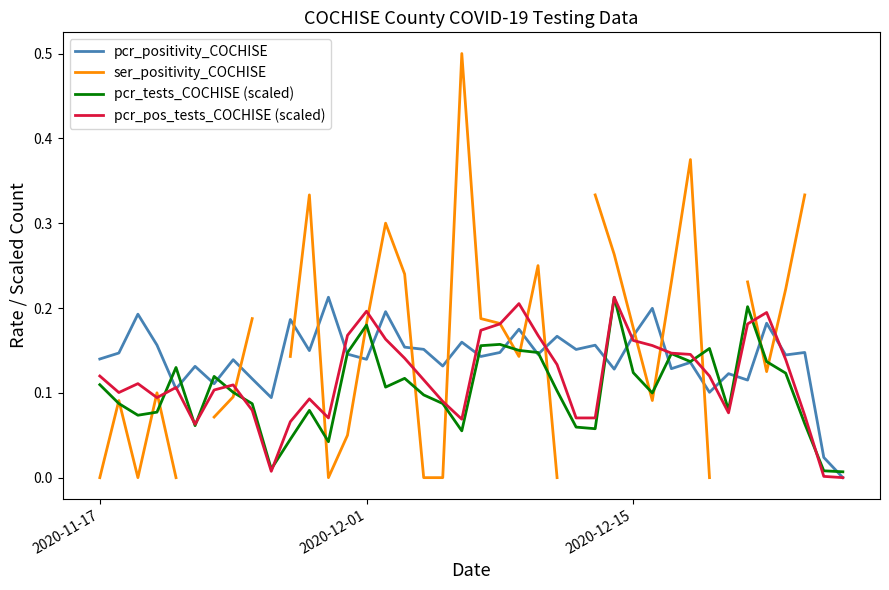

Read the ser_positivity_COCHISE value at 2020-12-15.

0.2